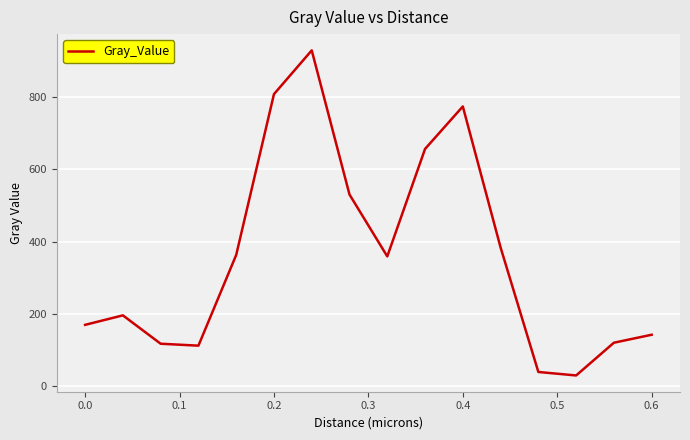

What is the difference between the maximum and minimum values?

900.4